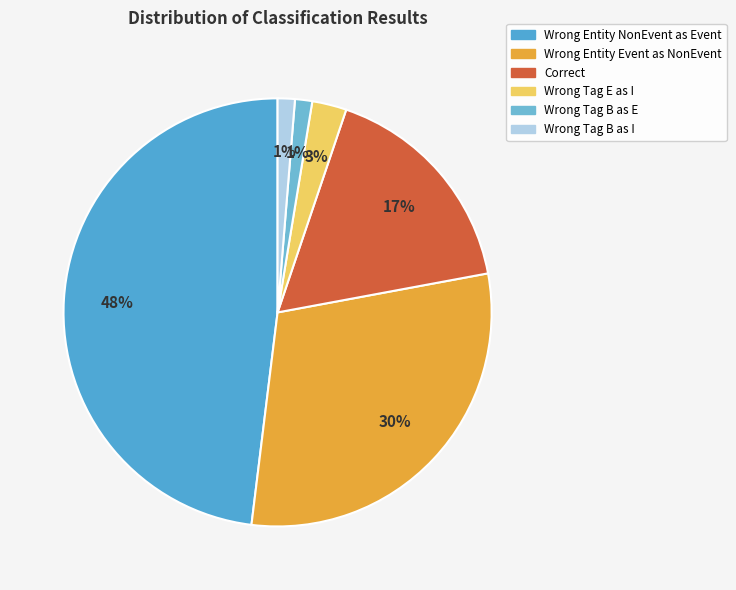

Which category has the biggest portion of the pie?

Wrong_Entity_NonEvent_as_Event